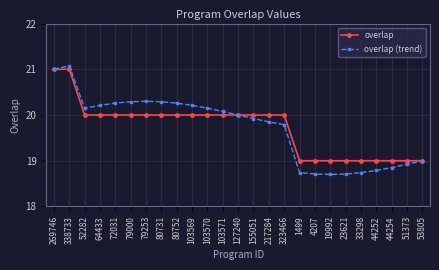

Which series has the largest range (max minus min)?

overlap (trend)